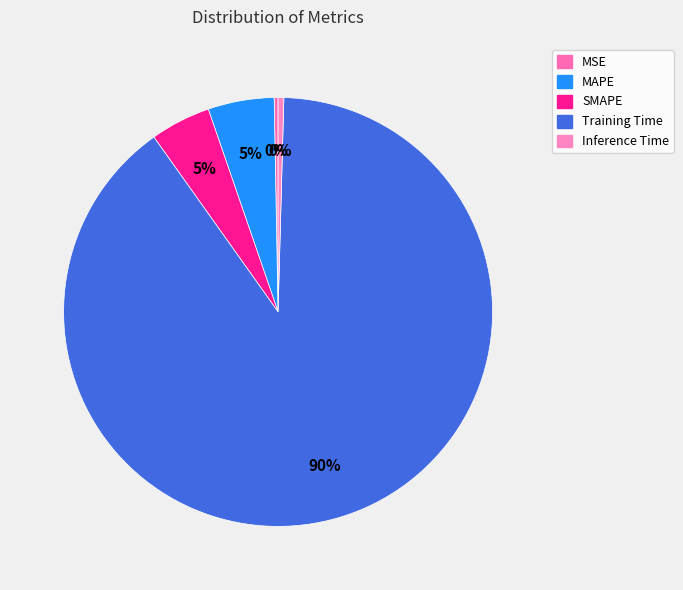

Does any single category account for the majority?

Yes